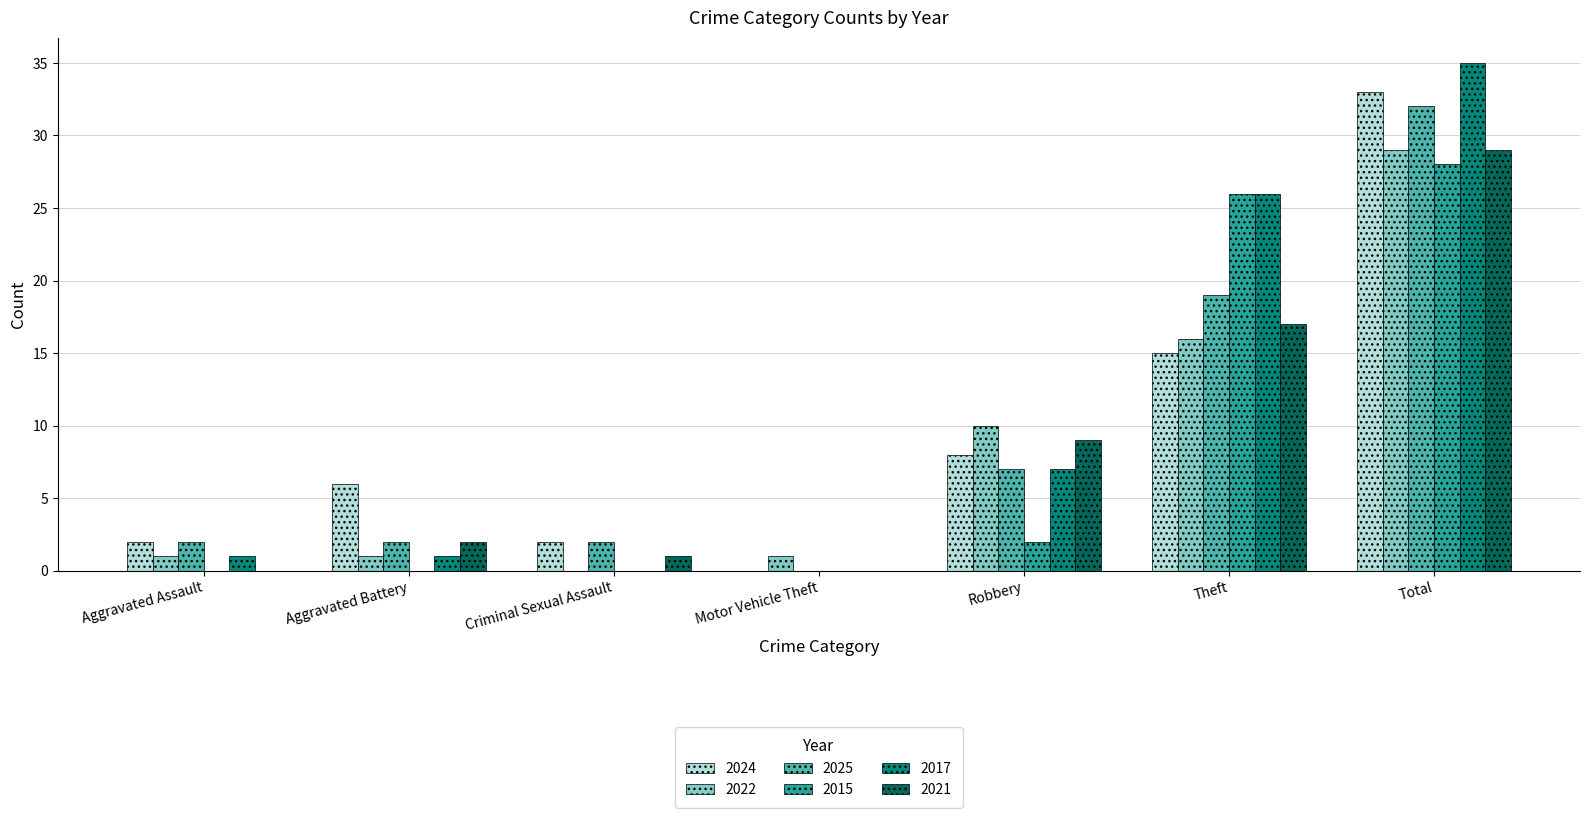

How many data points does each series have?

7